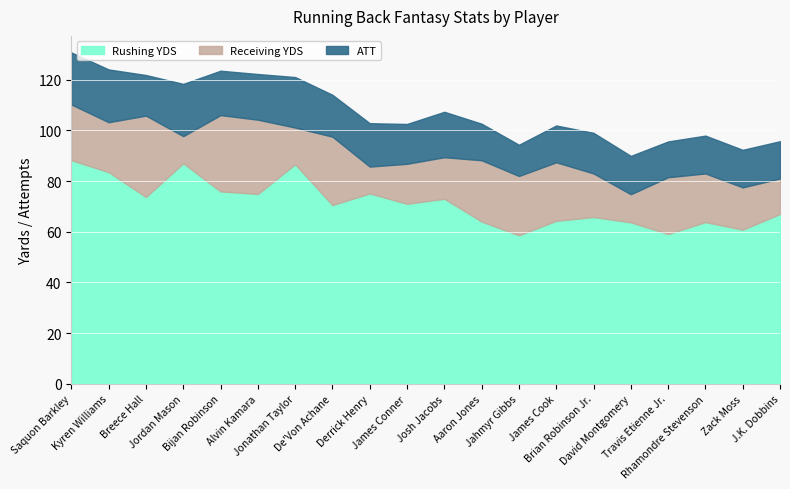

What are all the series names shown in the legend?

Rushing YDS, Receiving YDS, ATT